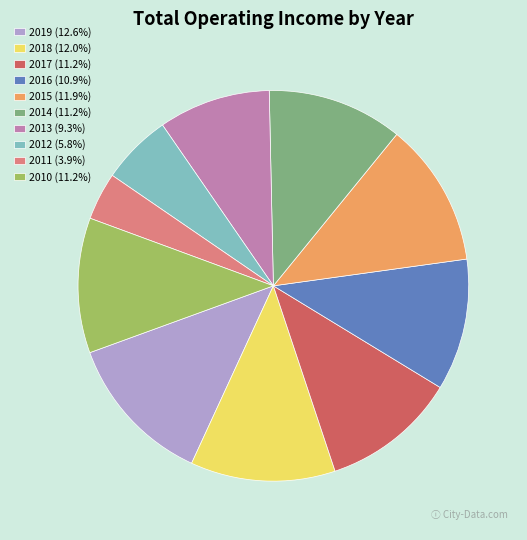

Approximately how many times larger is the value at 2014 (11.2%) compared to 2012 (5.8%)?

1.9